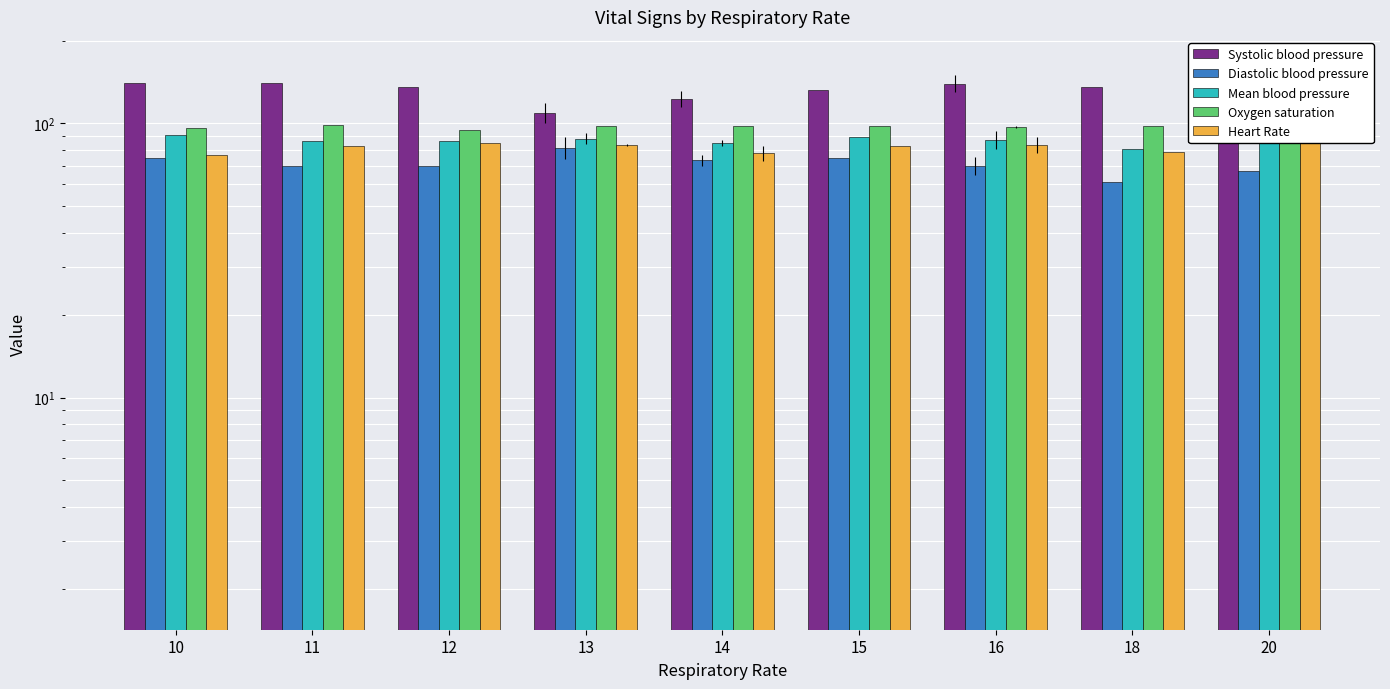

List the labels in order of Oxygen saturation value, smallest first.

12, 10, 16, 13, 14, 15, 18, 11, 20